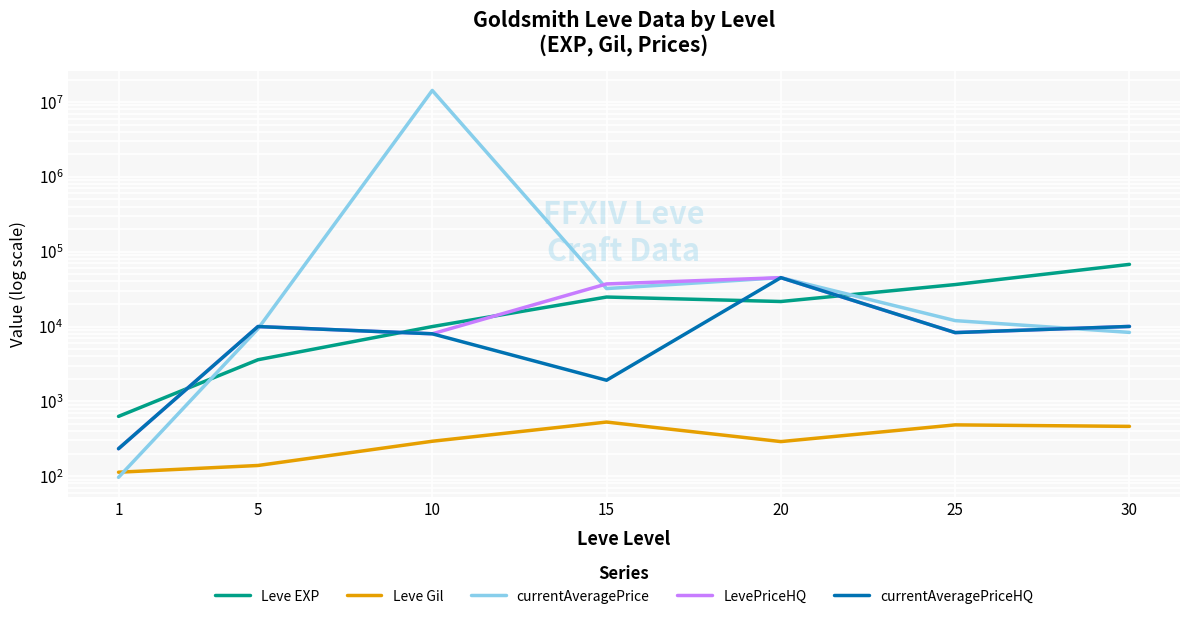

How many intersections are there between LevePriceHQ and Leve EXP?

4